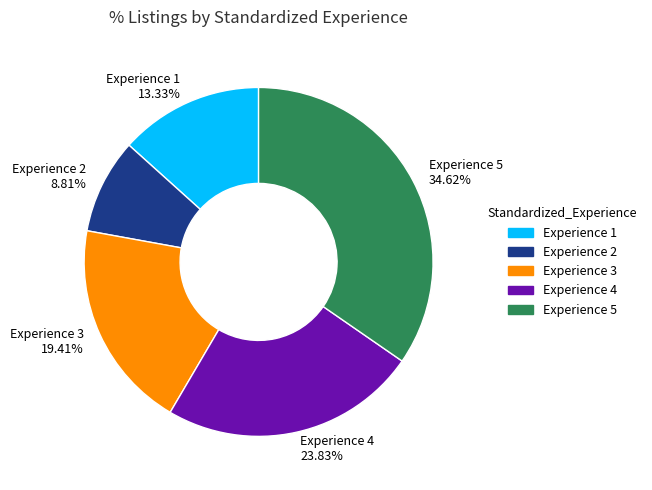

Which has a higher value, Experience 2 or Experience 4?

Experience 4